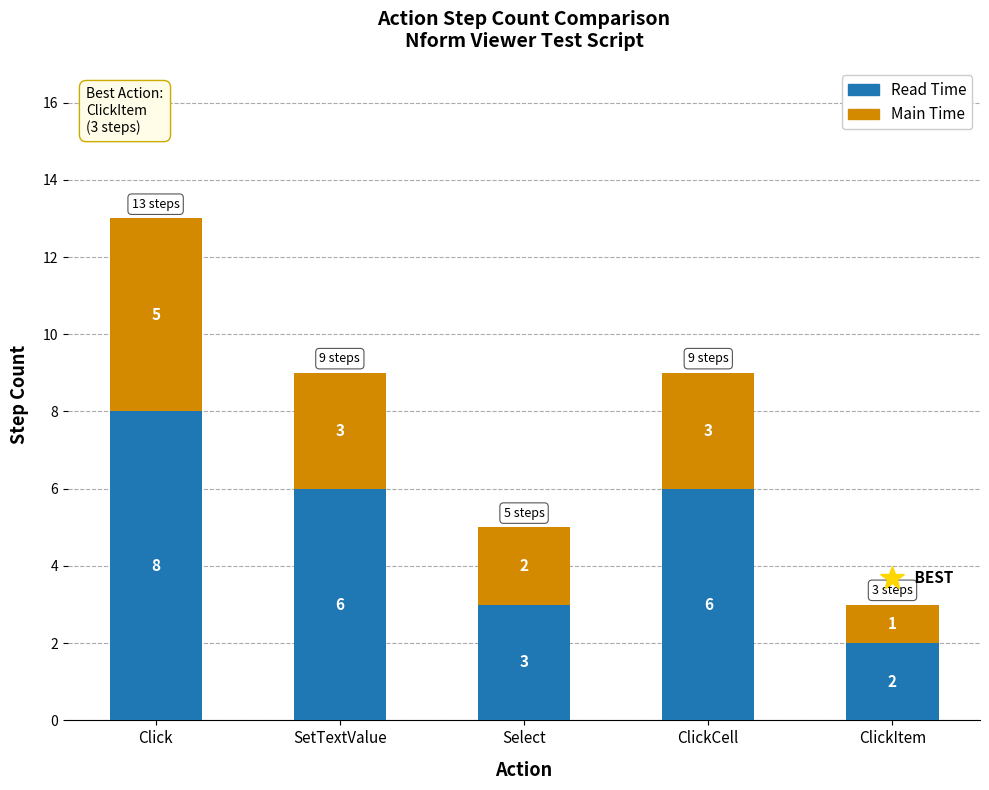

What is the value of the Read Time bar at the 2nd from the left?

6